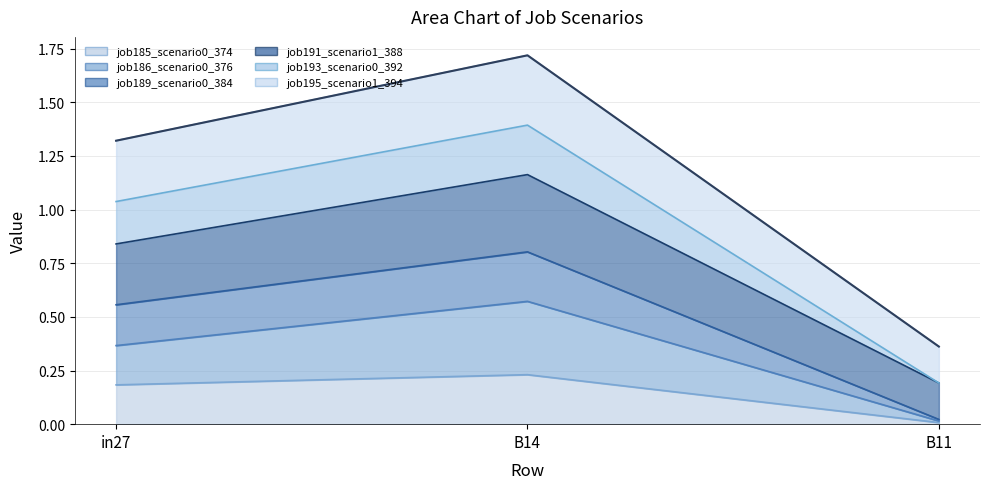

List the series in order of their peak value, lowest first.

job185_scenario0_374, job186_scenario0_376, job191_scenario1_388, job195_scenario1_394, job189_scenario0_384, job193_scenario0_392